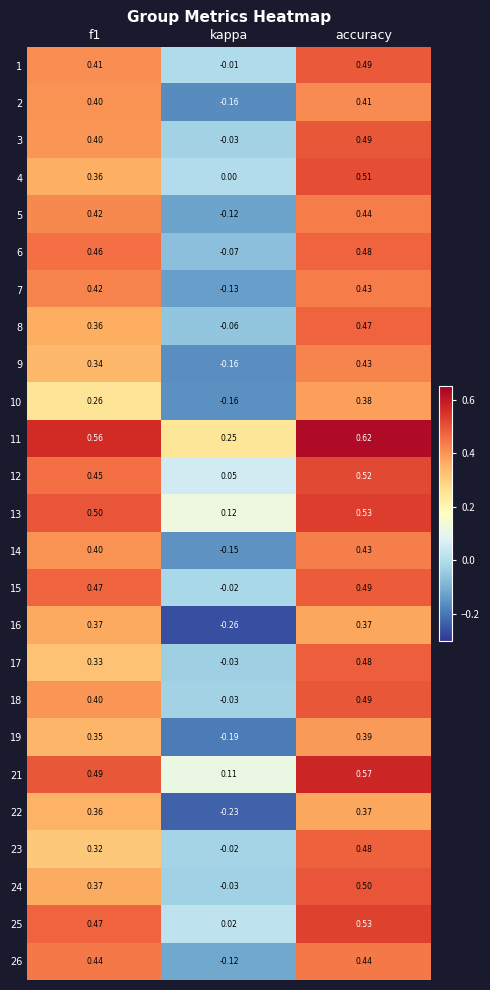

How many series are shown in this chart?

25